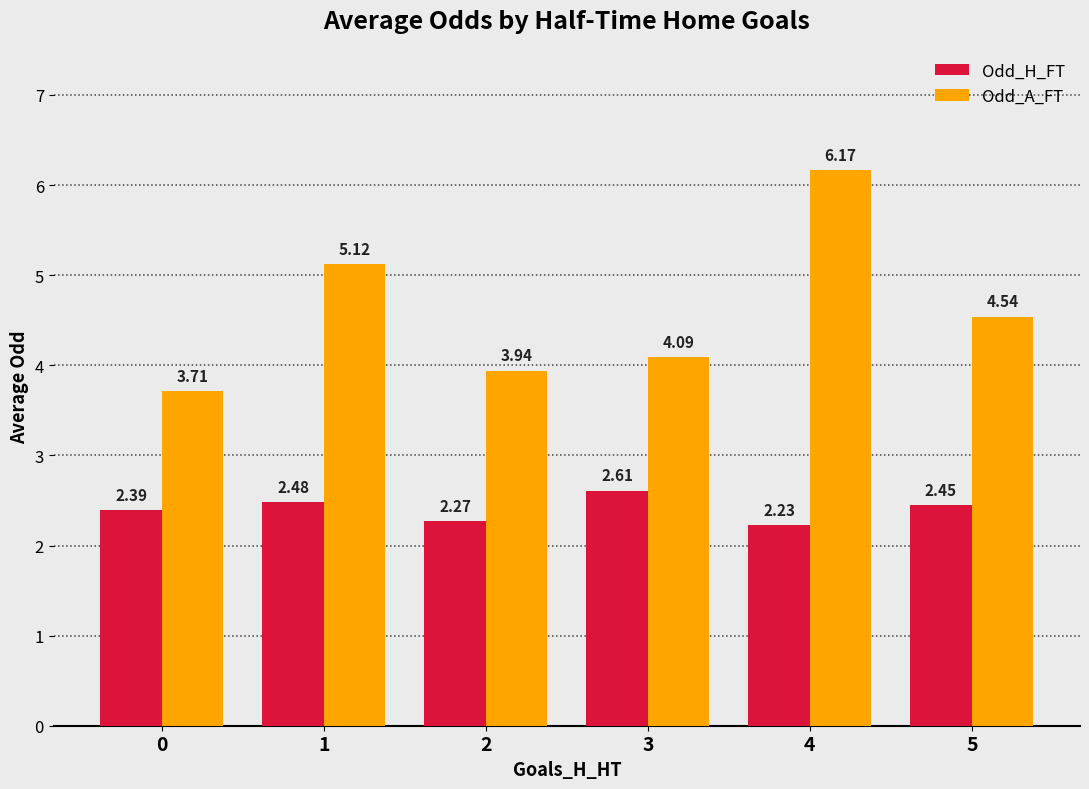

What is the sum of the Odd_A_FT values at 4 and 3?

10.3